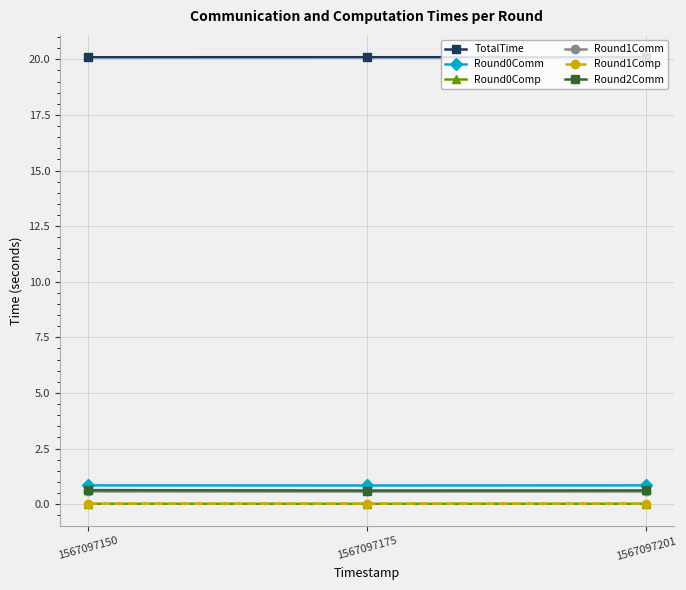

At how many categories does at least one series exceed 15?

3